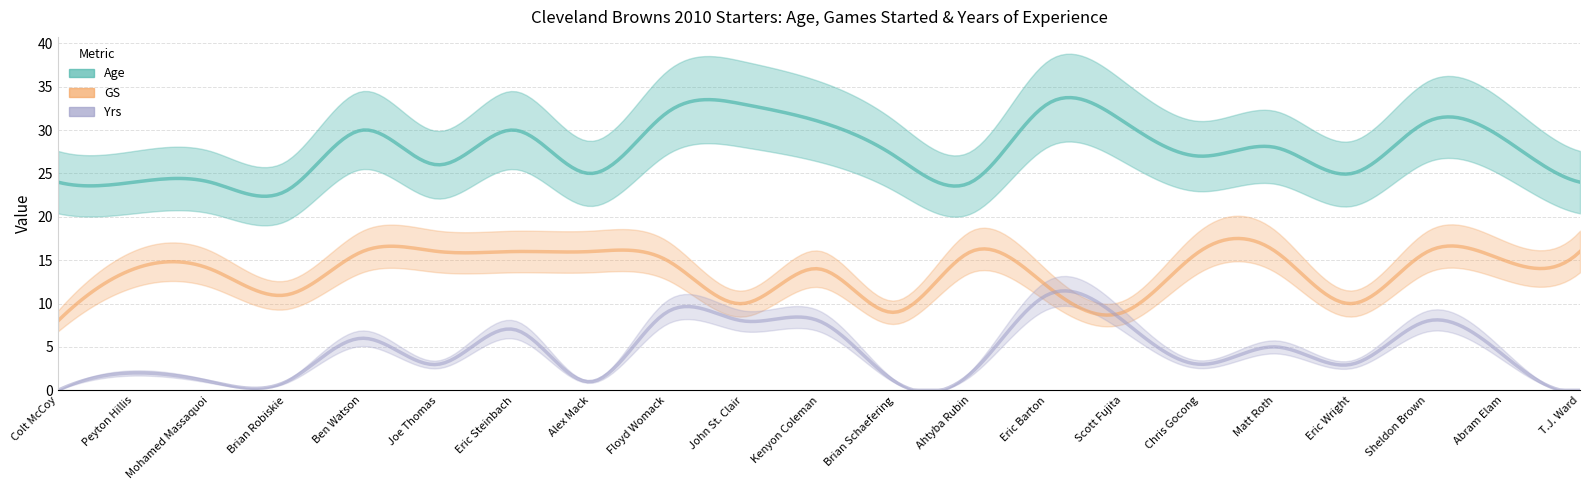

Which series changed the most between Mohamed Massaquoi and John St. Clair?

Age